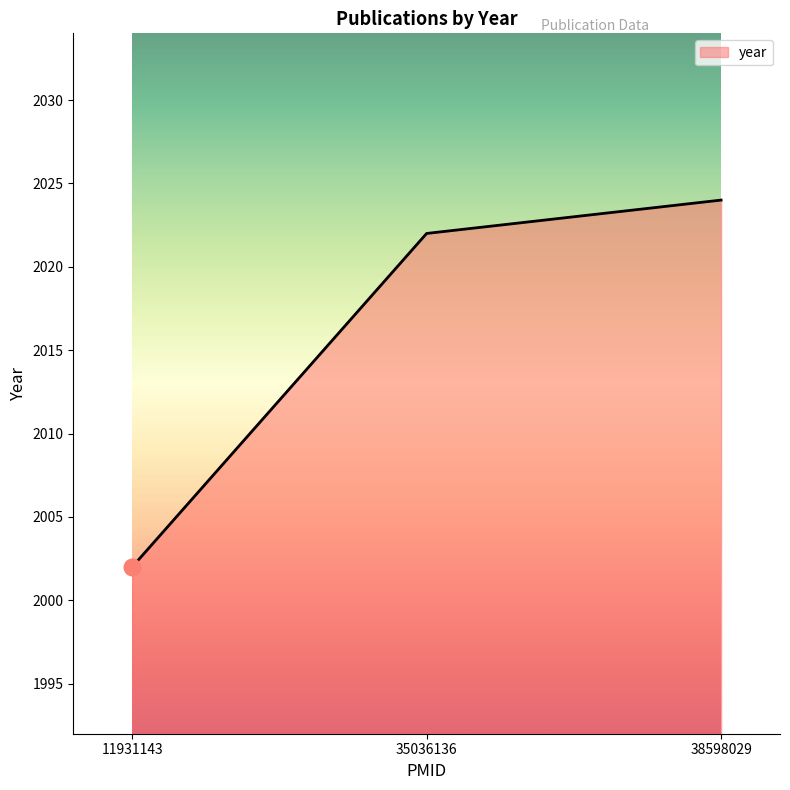

The value at 35036136 is 1006. True or false?

False